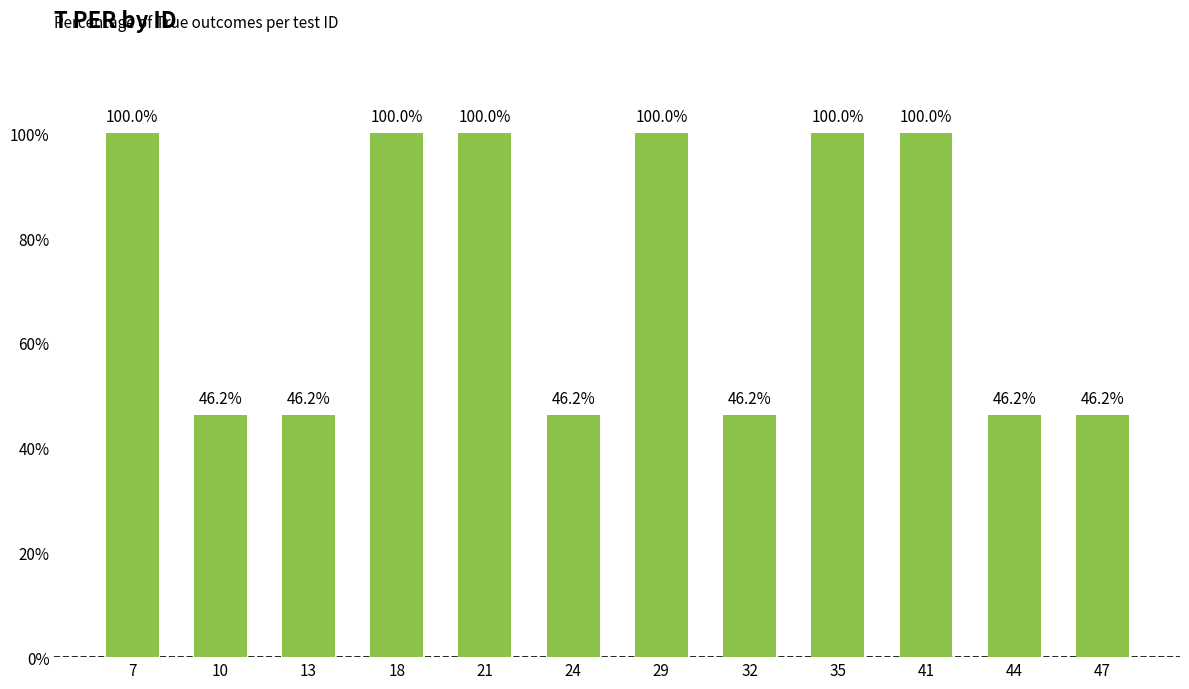

True or false: the data shows 163.9 at 35.

False